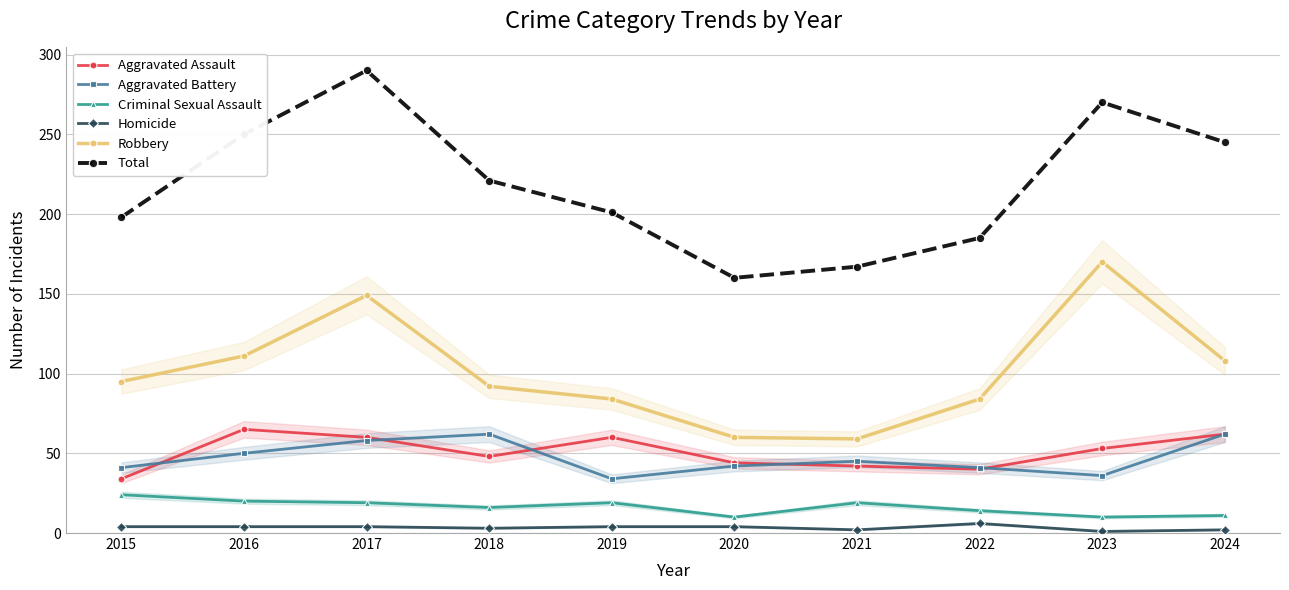

Rank the series at 2016 from lowest to highest value.

Homicide, Criminal Sexual Assault, Aggravated Battery, Aggravated Assault, Robbery, Total